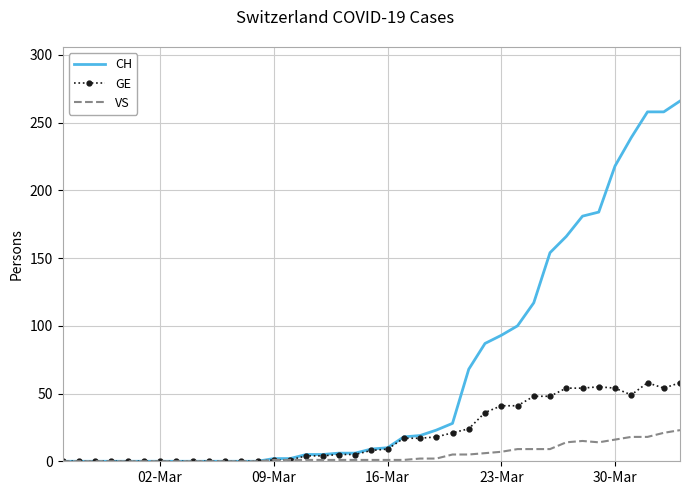

Which series has the largest total across all categories?

CH